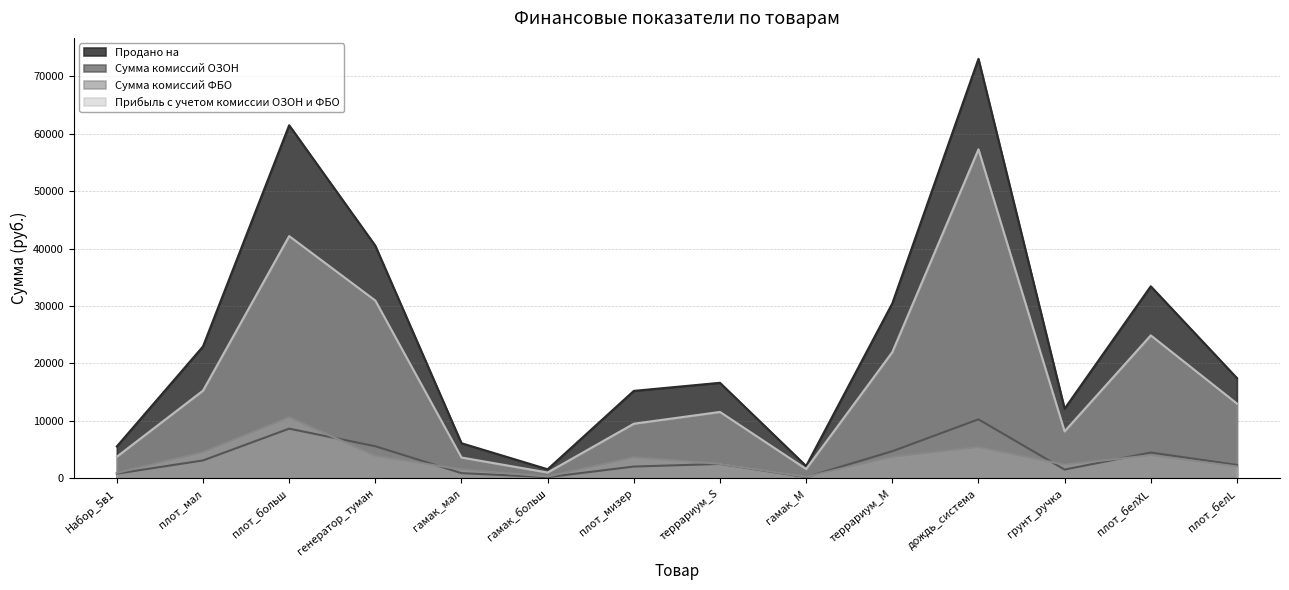

At which category does Сумма комиссий ОЗОН reach its first local valley?

гамак_больш